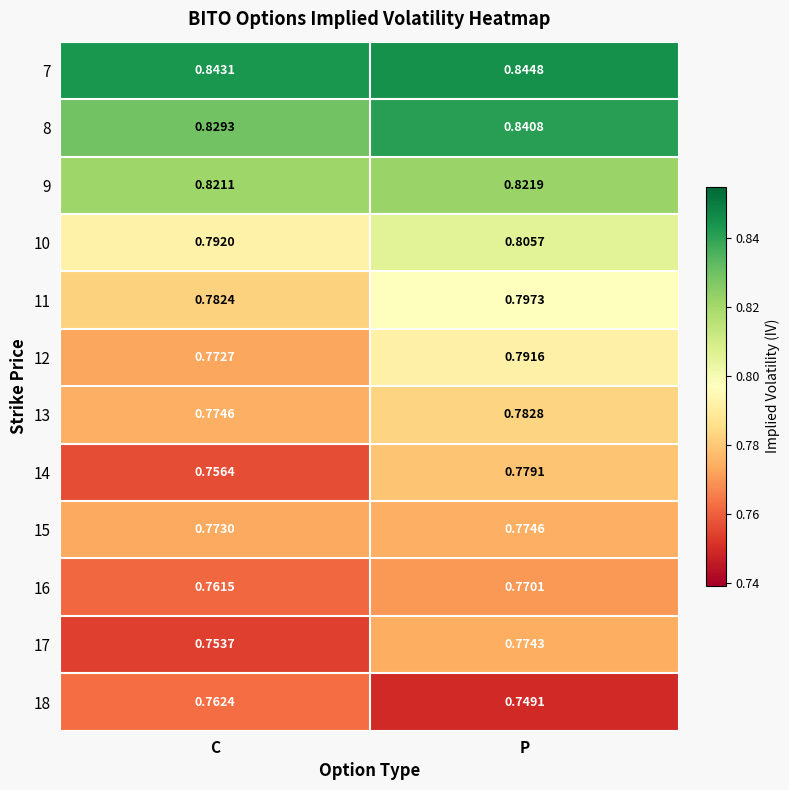

How many categories are shown in the chart?

2